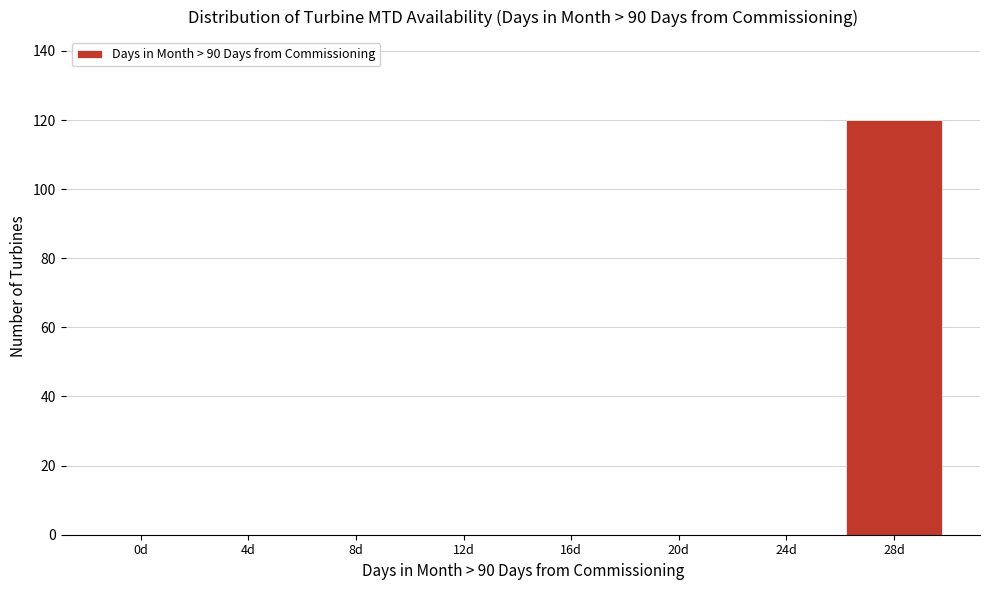

Reading right to left, list all the values displayed in this chart.

28d=120	24d=0	20d=0	16d=0	12d=0	8d=0	4d=0	0d=0